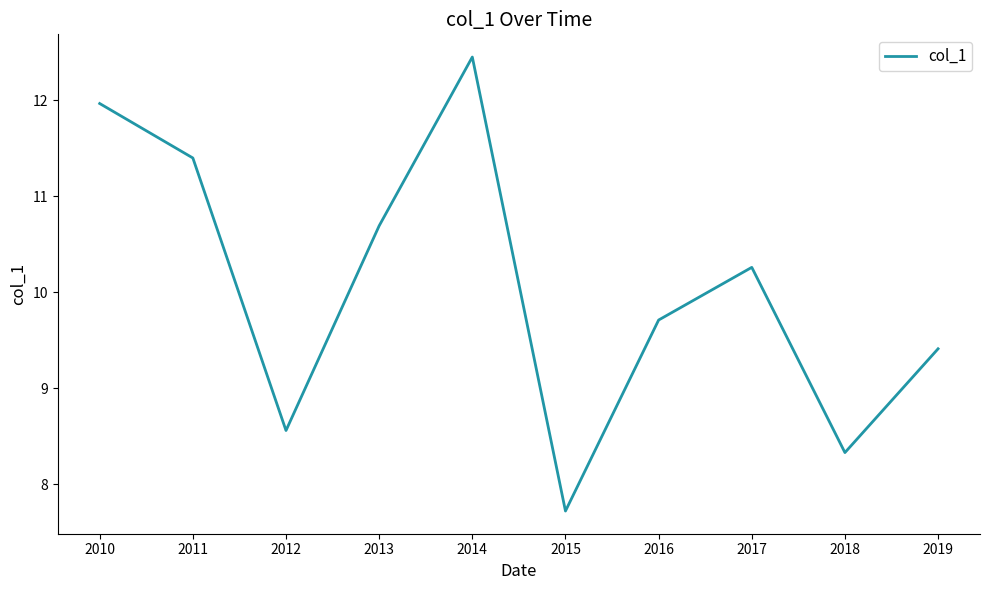

Does the chart have visible grid lines?

No